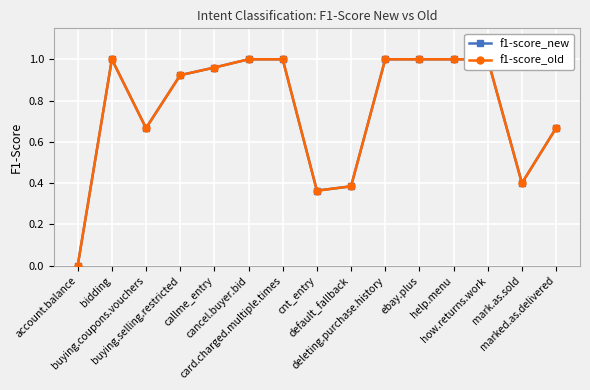

Does the chart display data point markers on the line(s)?

Yes